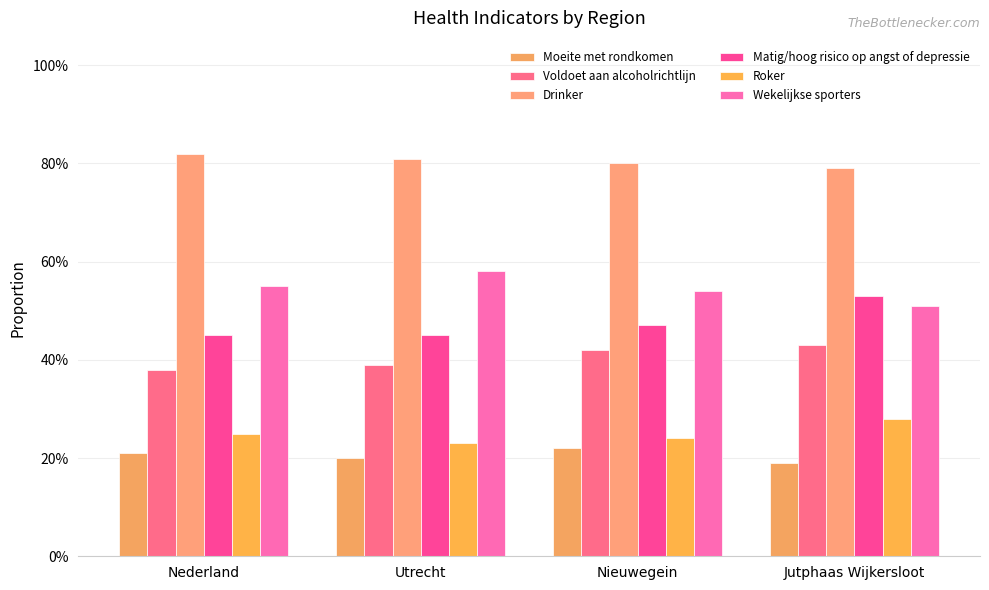

Does the chart contain stacked bars?

No